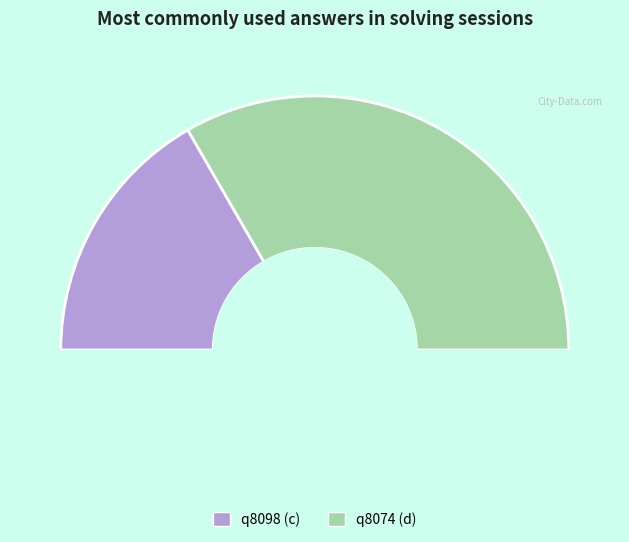

To the nearest percent, what is the difference between the largest and smallest slice percentages?

33%